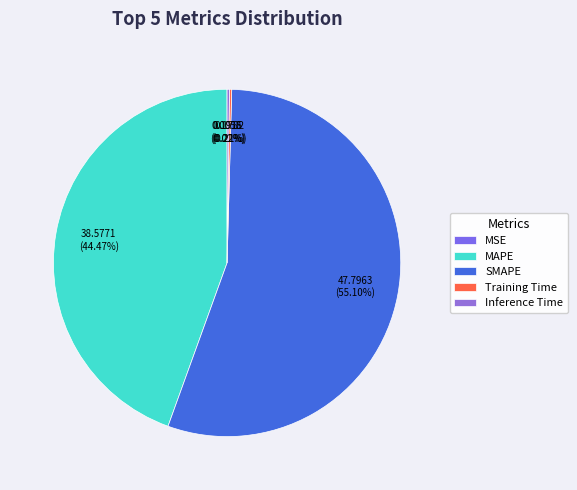

The Training Time slice represents 0% of the pie. True or false?

True